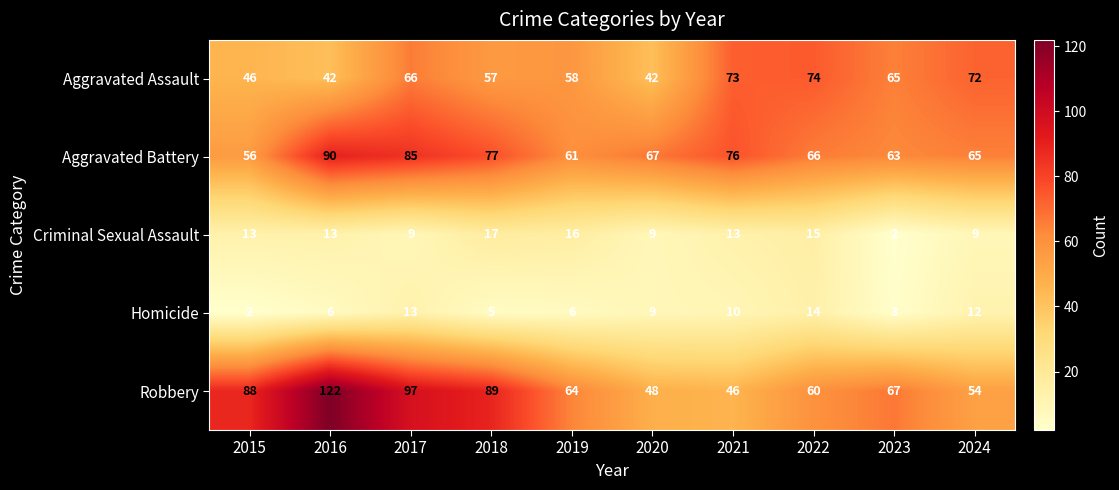

What is the lowest value of the Robbery series?

46